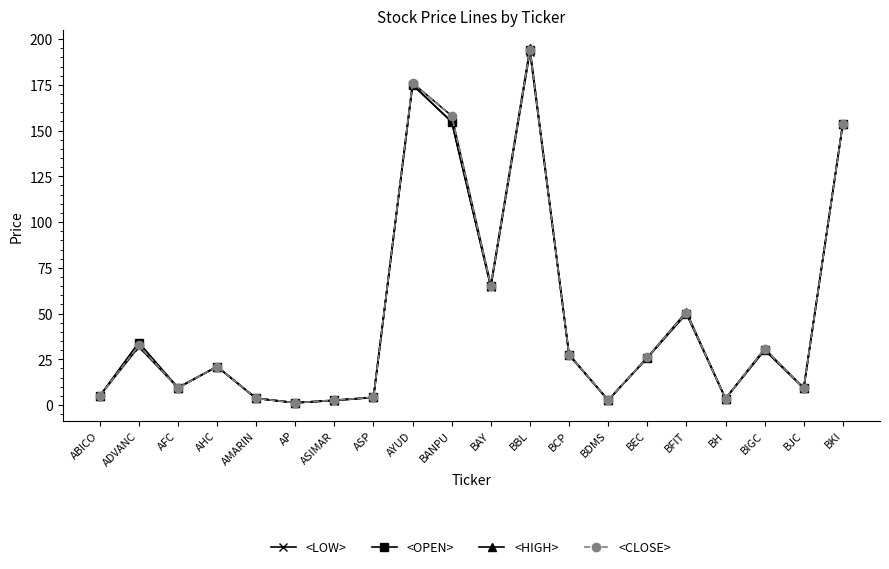

What is the difference between the <HIGH> values at ABICO and BEC?

21.1